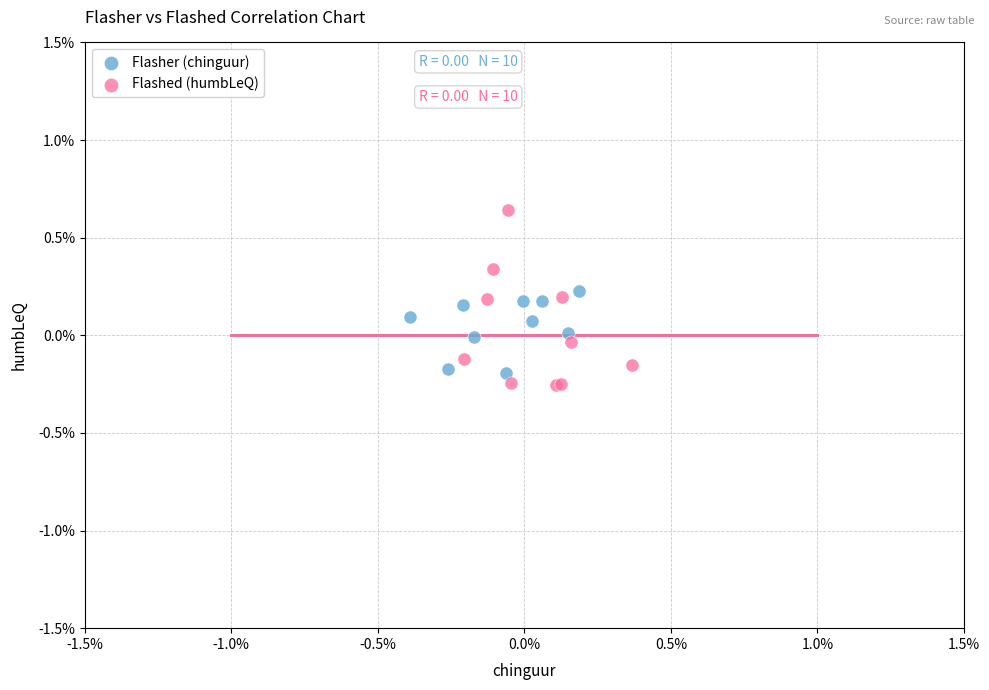

What are all the series names shown in the legend?

Flasher (chinguur), Flashed (humbLeQ)